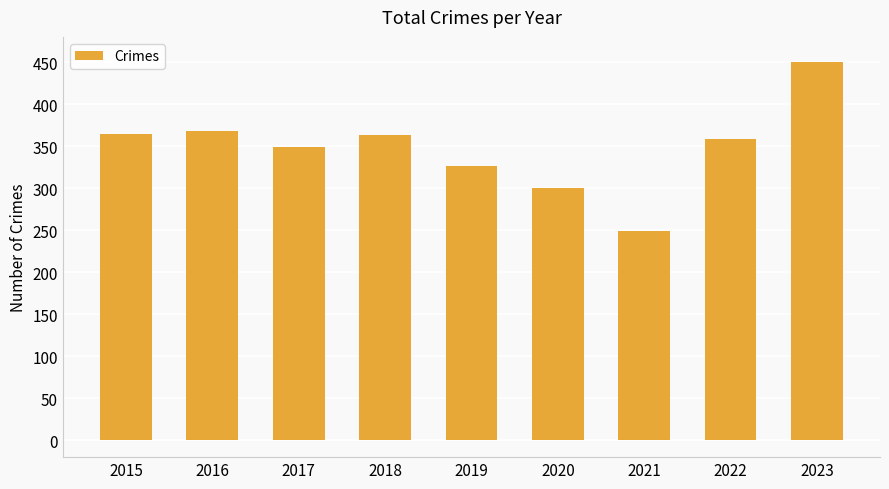

What is the sum of the values at 2015 and 2018?

728